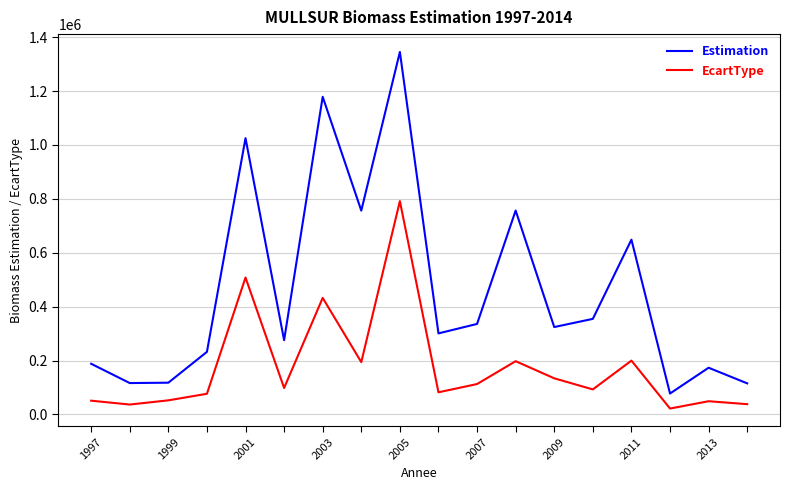

Rank the series by their average value, from lowest to highest.

EcartType, Estimation